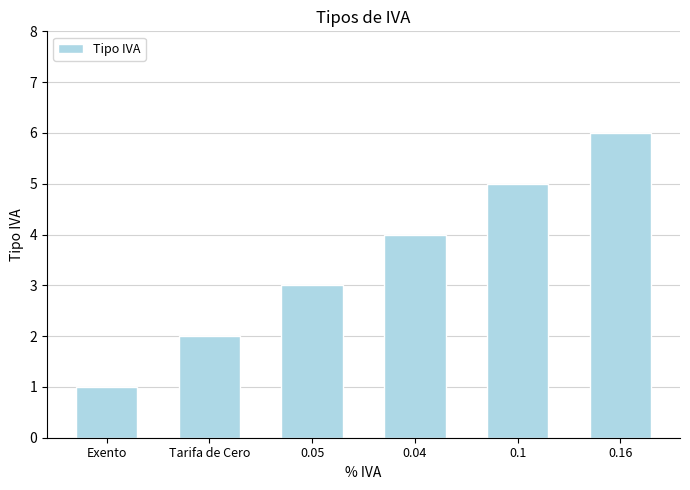

Are the bars horizontal?

No